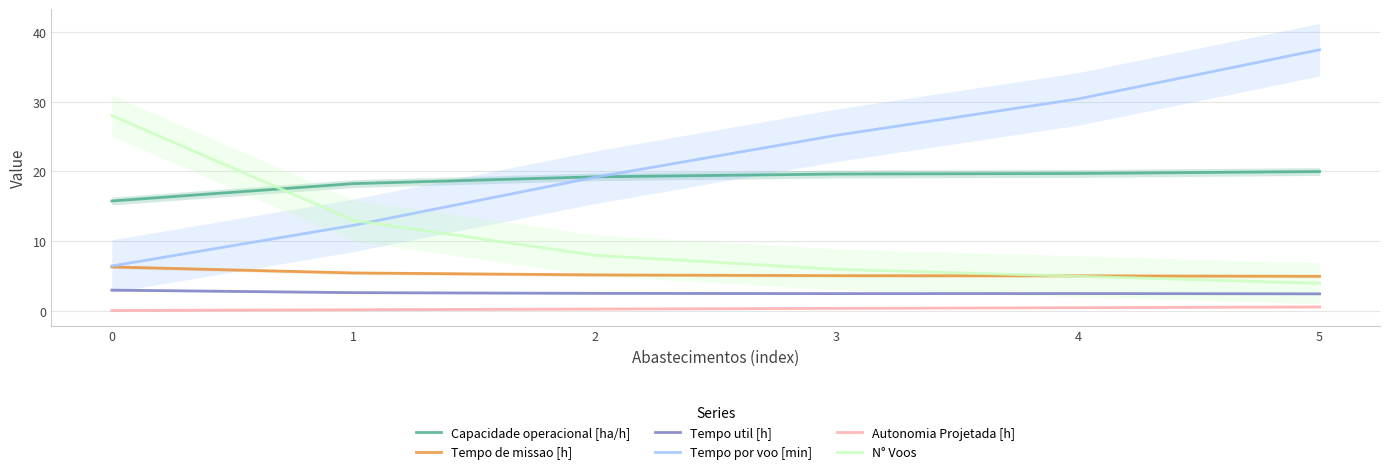

What is the maximum value shown in the chart?

37.4